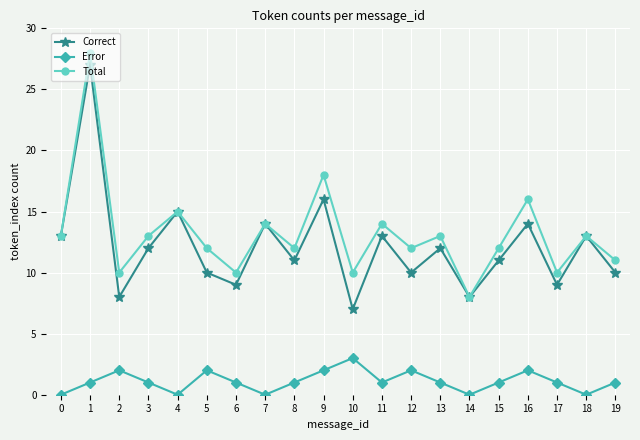

List the series in order of their peak value, lowest first.

Error, Correct, Total